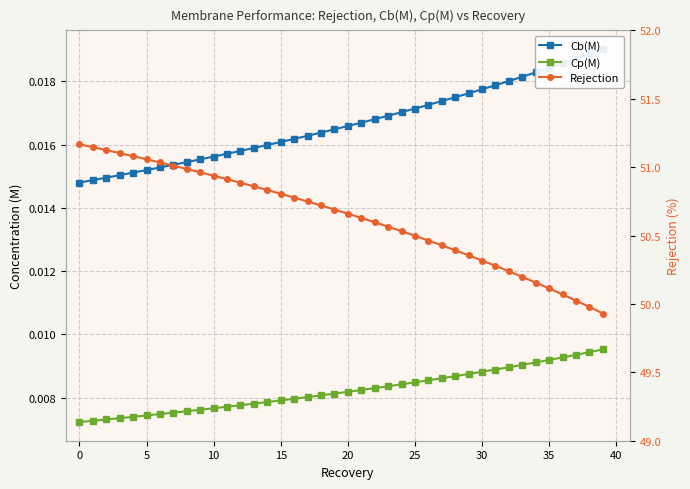

True or false: Rejection and Cp(M) intersect in this chart.

False